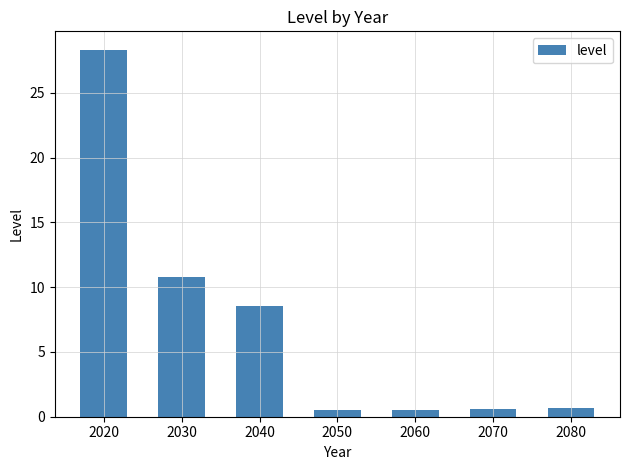

True or false: the data shows 0.5 at 2050.

True